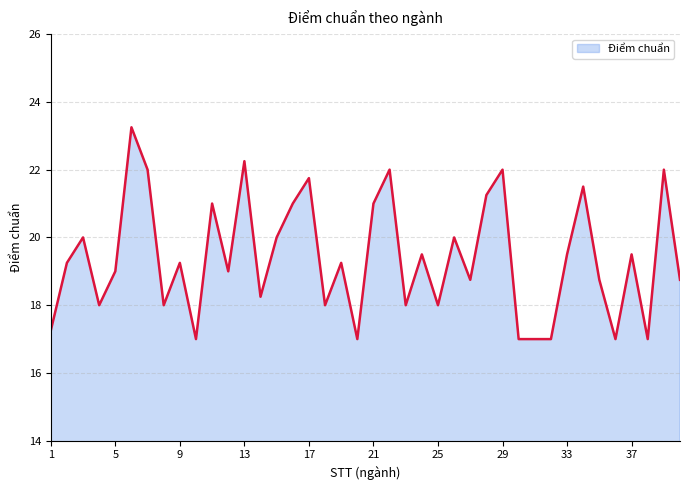

What is the minimum value shown in the chart?

17.0